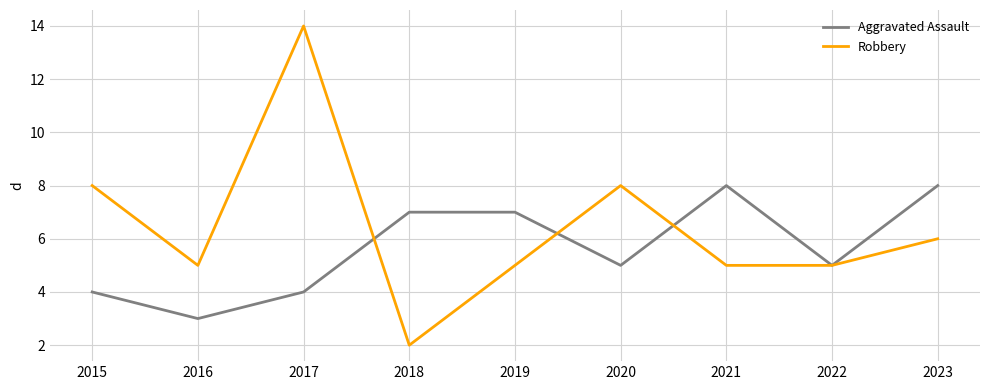

Rank the series at 2016 from highest to lowest value.

Robbery, Aggravated Assault